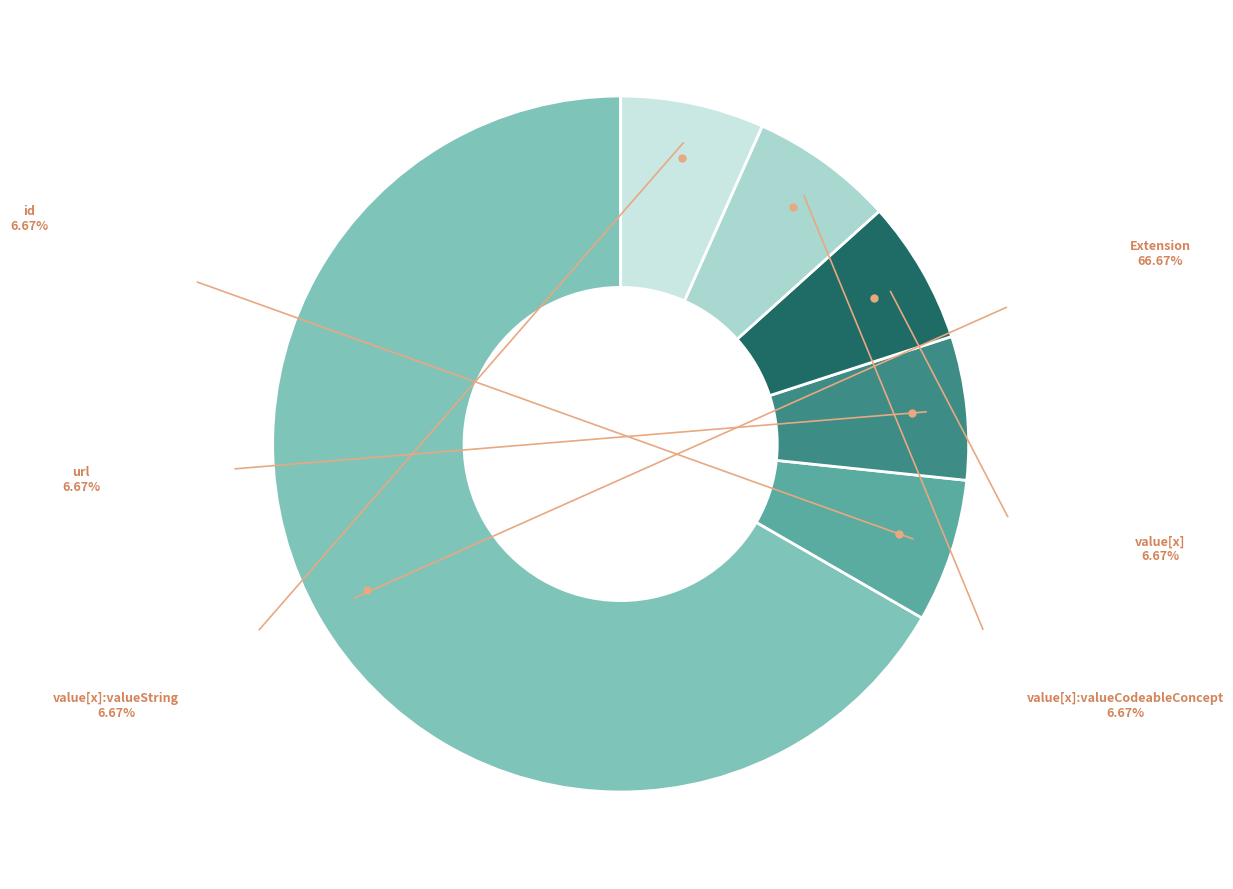

Is there any slice that represents more than half of the pie?

Yes